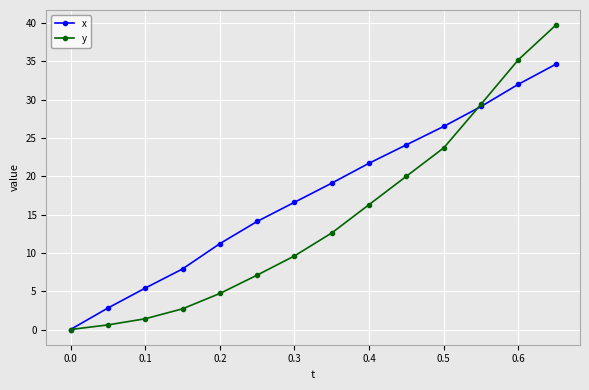

What is the greatest value displayed?

39.7